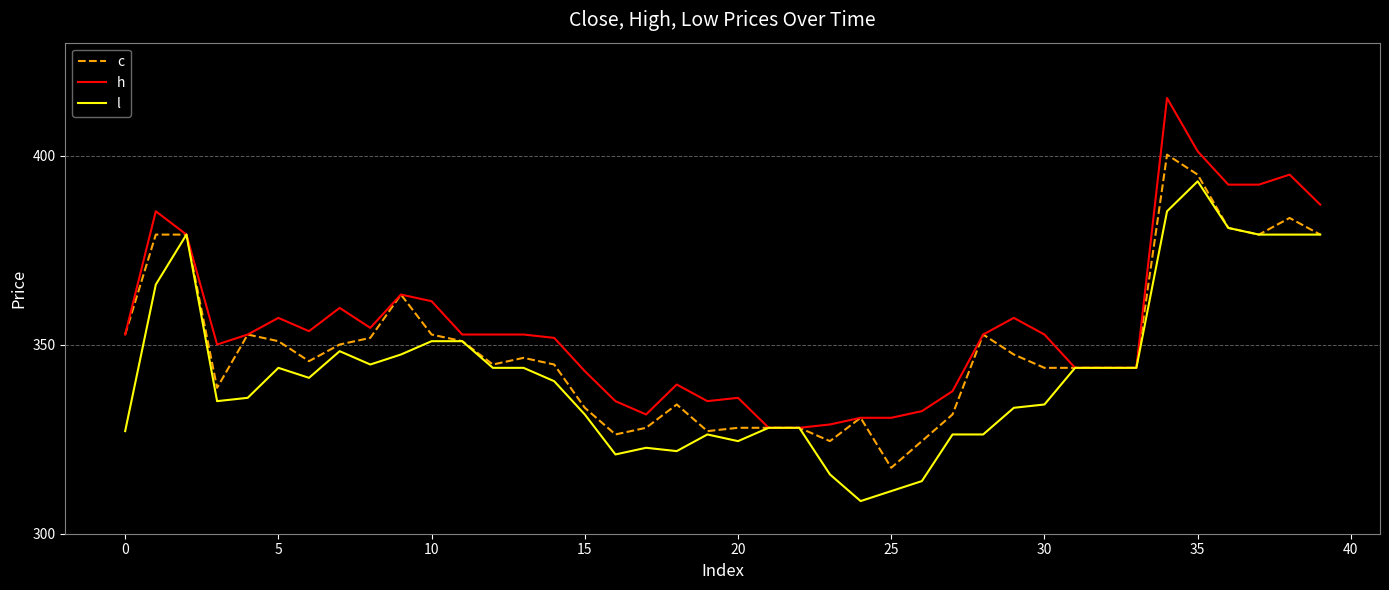

How many lines are shown in the chart?

3